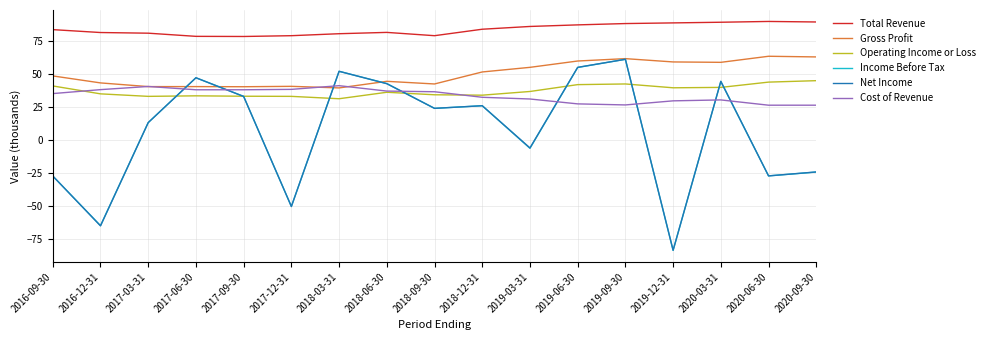

The value of Income Before Tax at 2017-03-31 is 13.2. True or false?

True